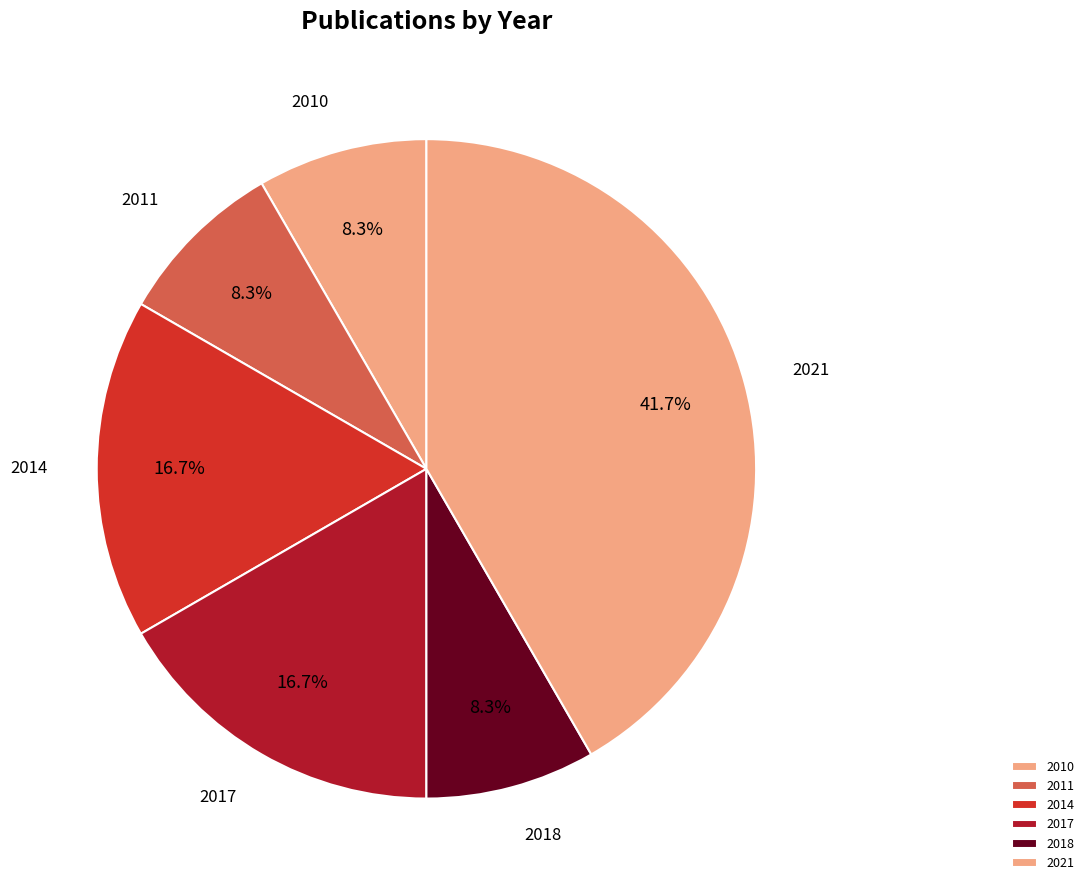

How many slices are in this pie chart?

6